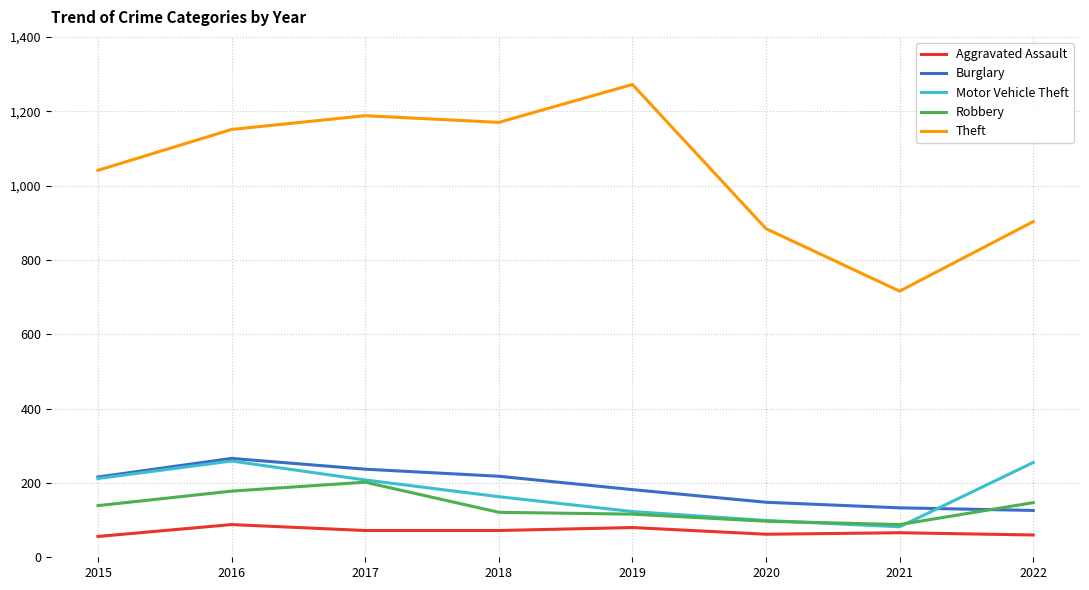

Where is Theft nearest to the value 994?

2015